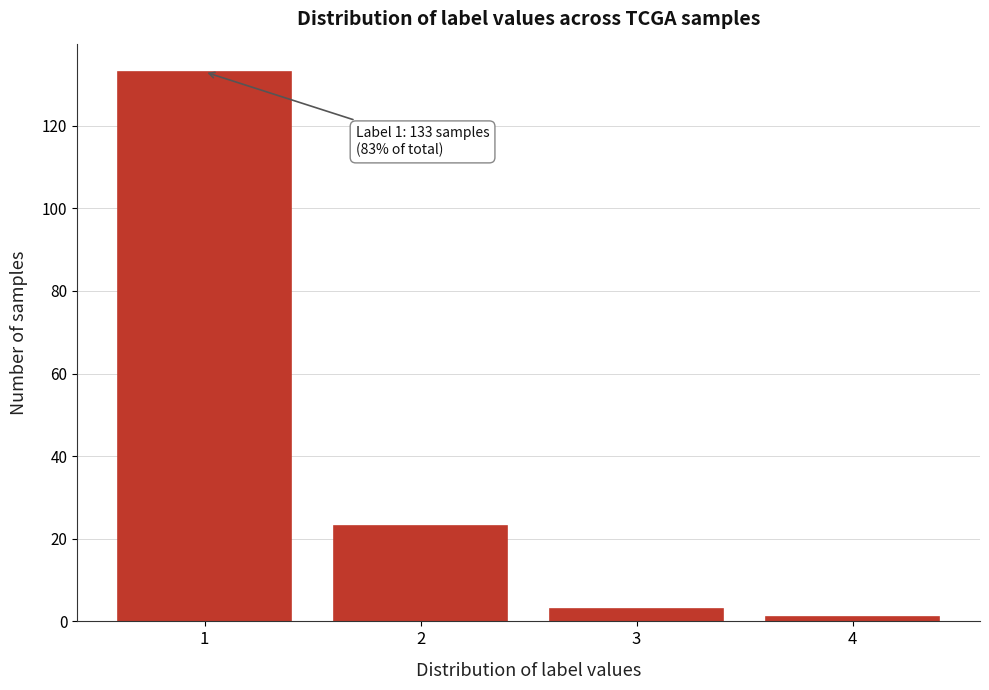

Reading left to right, transcribe all the data shown in this chart.

133	23	3	1